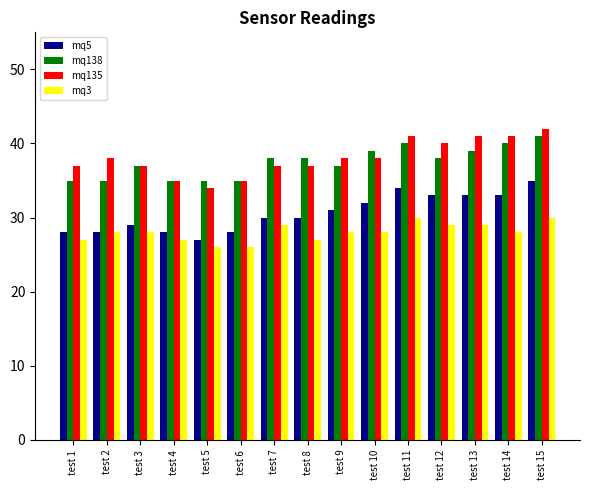

What is the total value across all series at test 9?

134